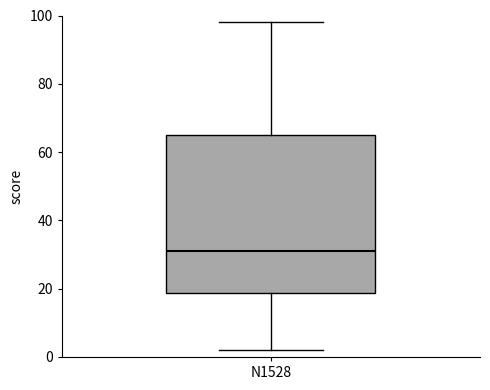

Where is the lower edge of the box for N1528 on the y-axis? The values are not printed on the chart, so give them approximately, as read against the axis.

18